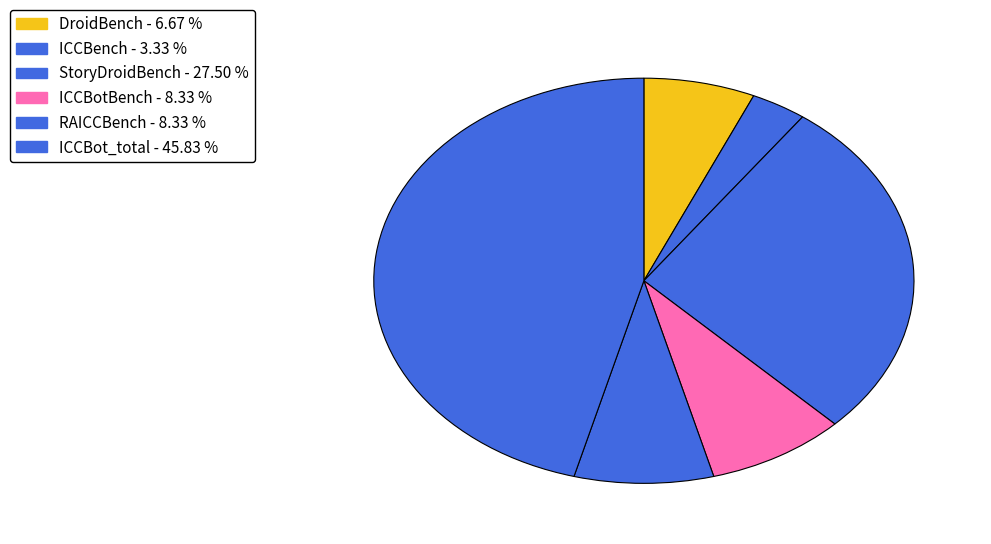

Is there a majority slice in this chart?

No